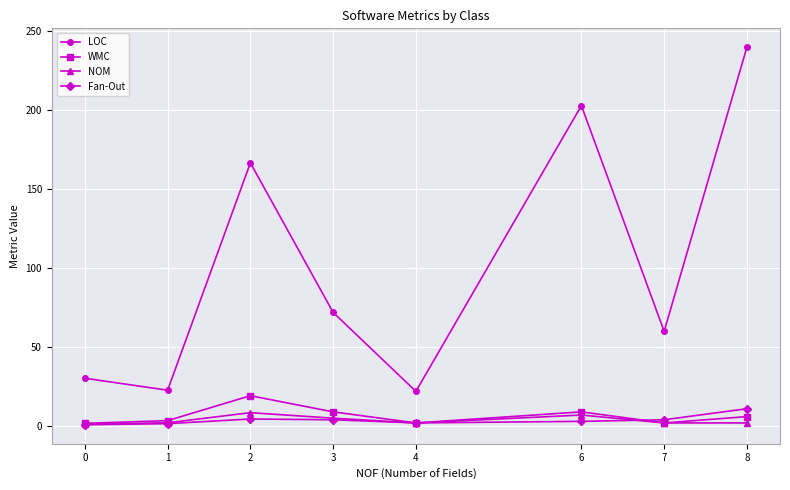

Is it true that WMC equals 6.0 at 8?

True